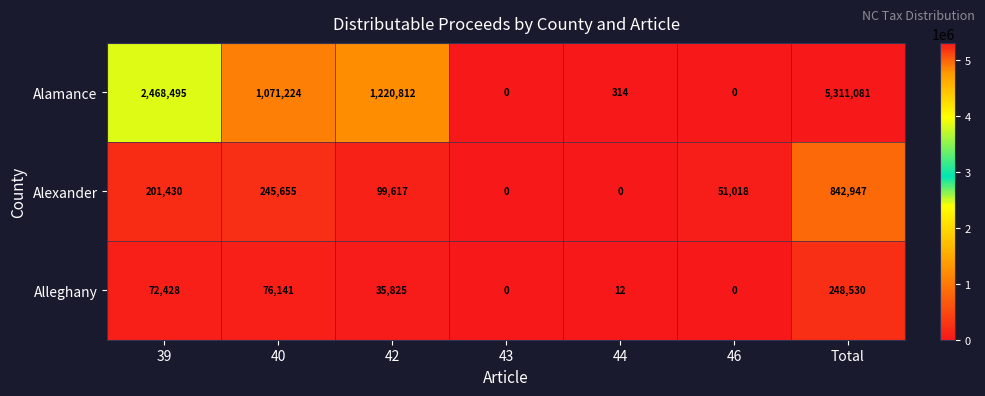

Is it true that Alamance equals 0 at 43?

True